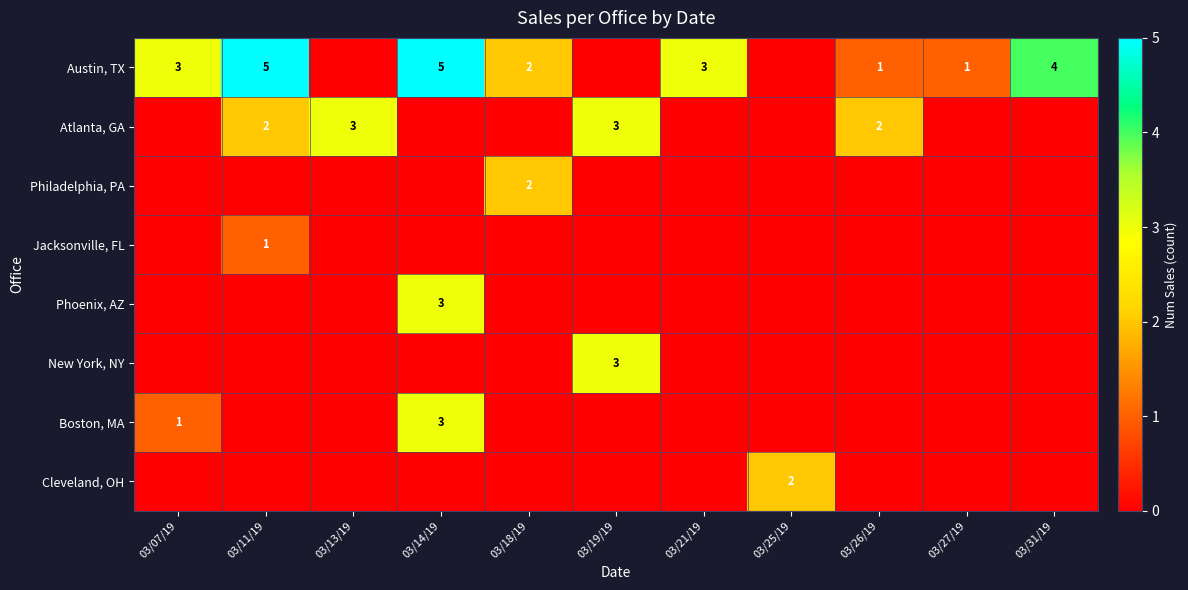

Is it true that Philadelphia, PA equals 3 at 03/18/19?

False